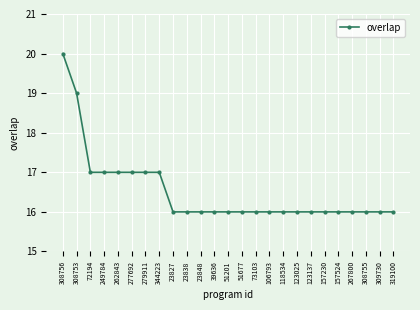

Reading left to right, what are all the values shown in this chart?

308756=20	308753=19	72194=17	249784=17	262843=17	277692=17	279911=17	344223=17	23827=16	23838=16	23848=16	39636=16	51201=16	51677=16	73103=16	106793=16	118534=16	123025=16	123137=16	157230=16	157524=16	267800=16	308755=16	309730=16	319100=16